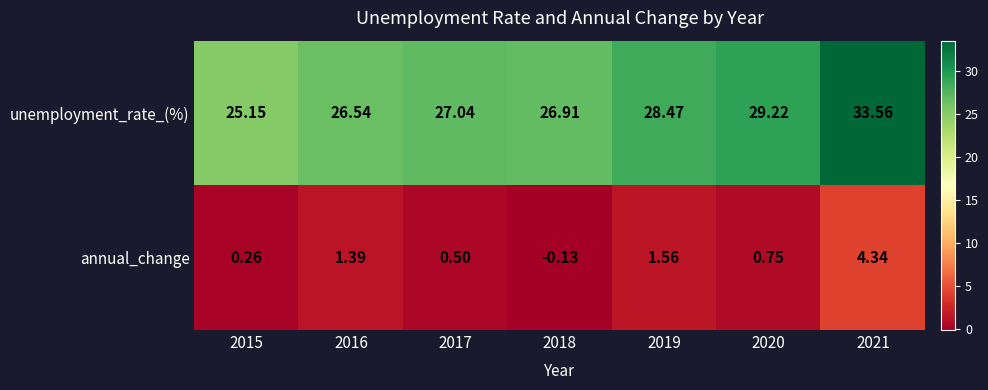

What is the total value across all series at 2016?

27.9